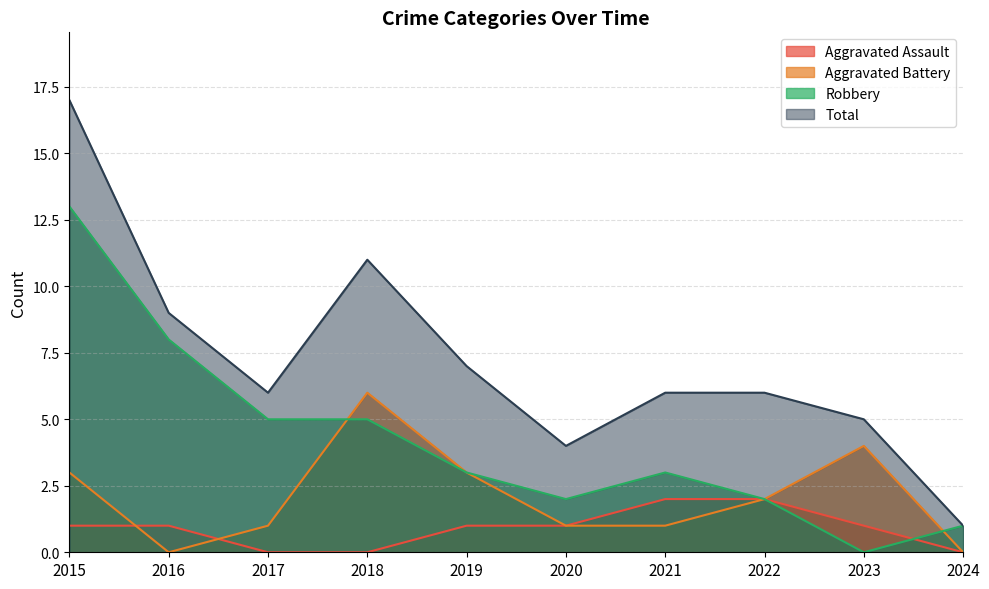

Count the number of categories in the chart.

10